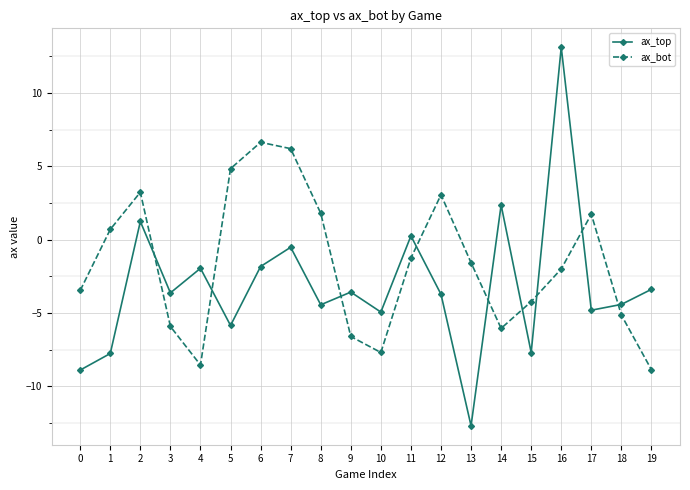

At 17, list the series in order from largest to smallest.

ax_bot, ax_top